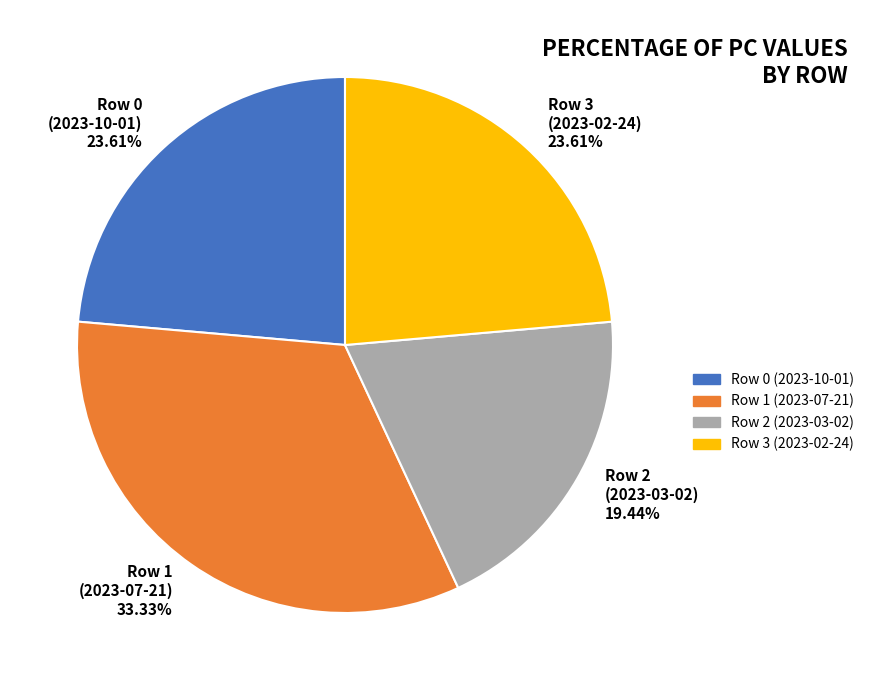

How many slices are in this pie chart?

4